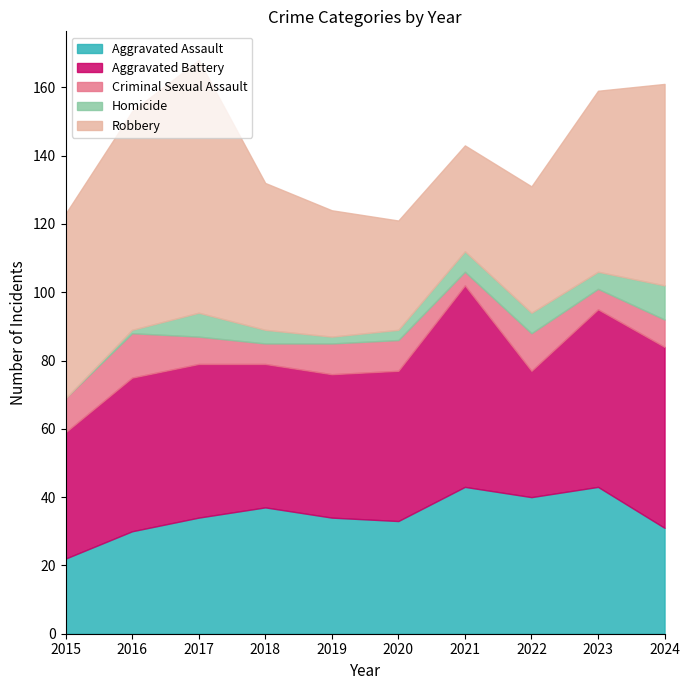

Which series has the largest total across all categories?

Robbery